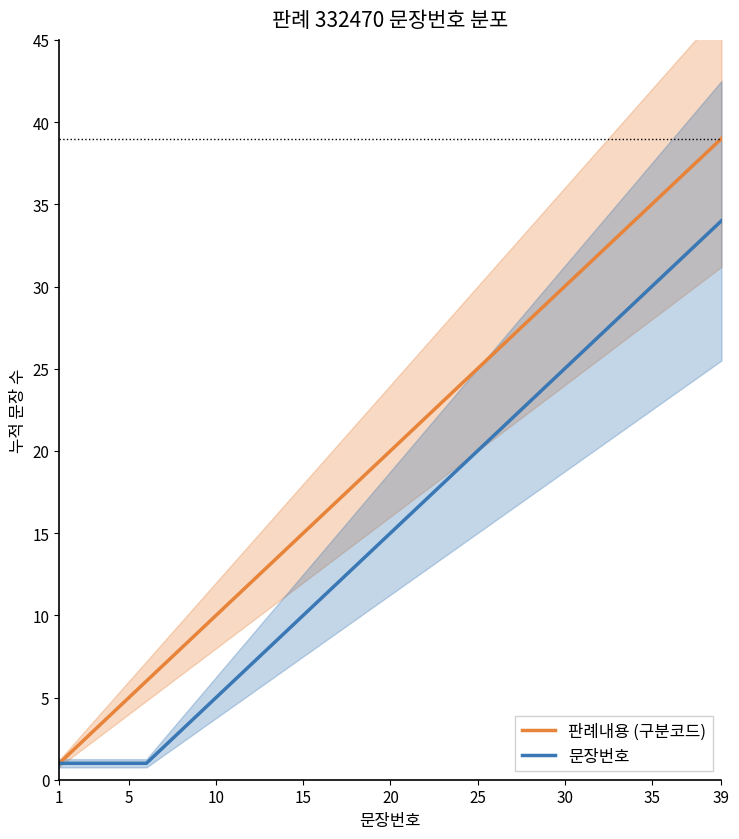

What is the sum of all 문장번호 values?

600